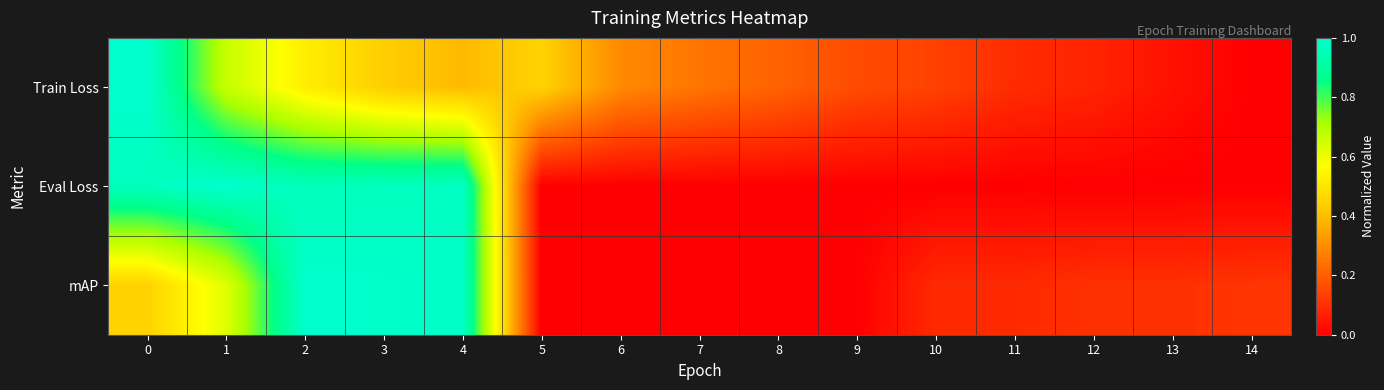

At how many categories does at least one series exceed 0?

15